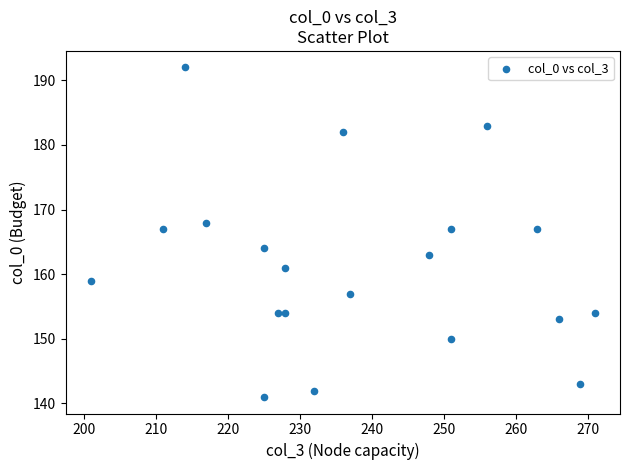

What is the range of Y values (max minus min)?

51